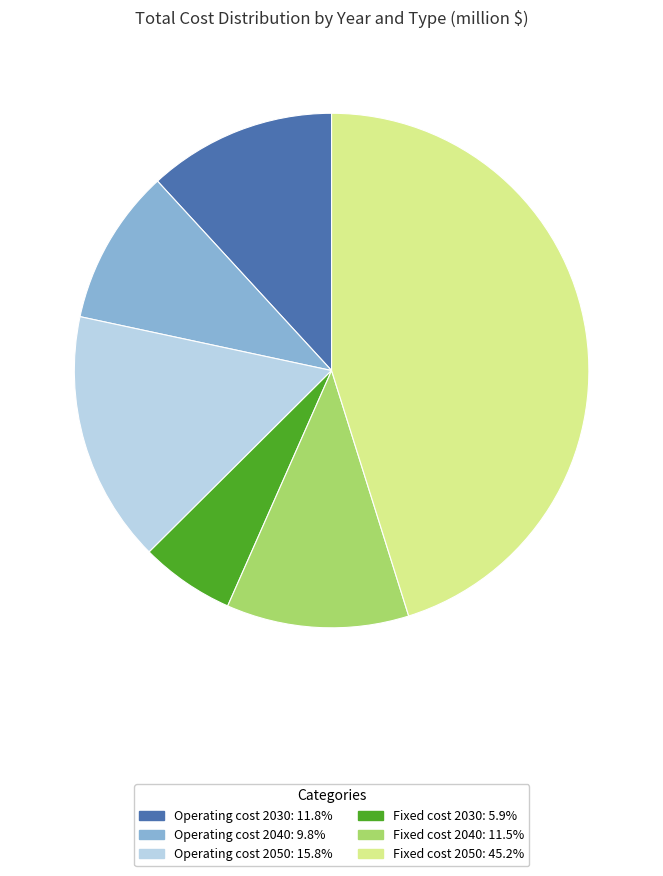

Is the sum of Fixed cost 2030: 5.9% and Operating cost 2050: 15.8% greater than half?

No